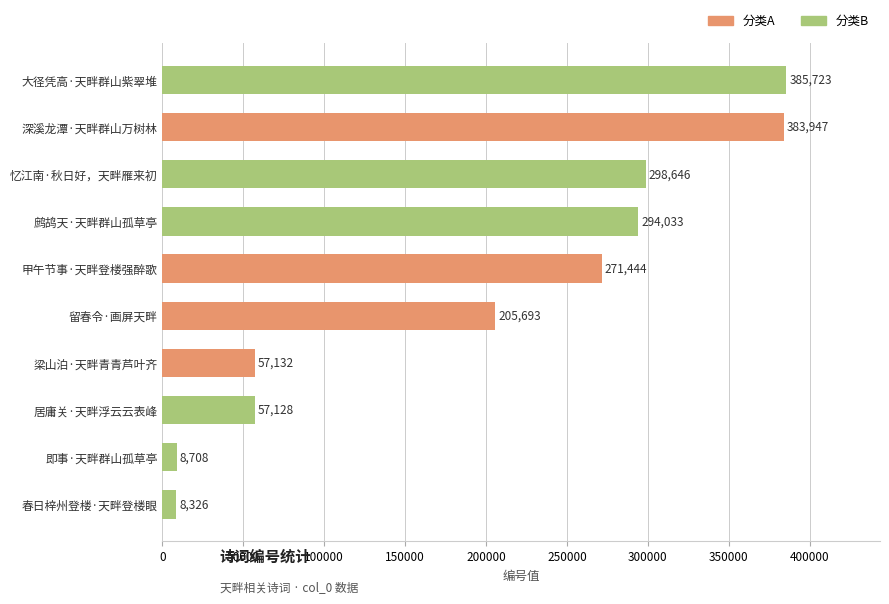

Which has a higher value, 居庸关·天畔浮云云表峰 or 春日梓州登楼·天畔登楼眼?

居庸关·天畔浮云云表峰